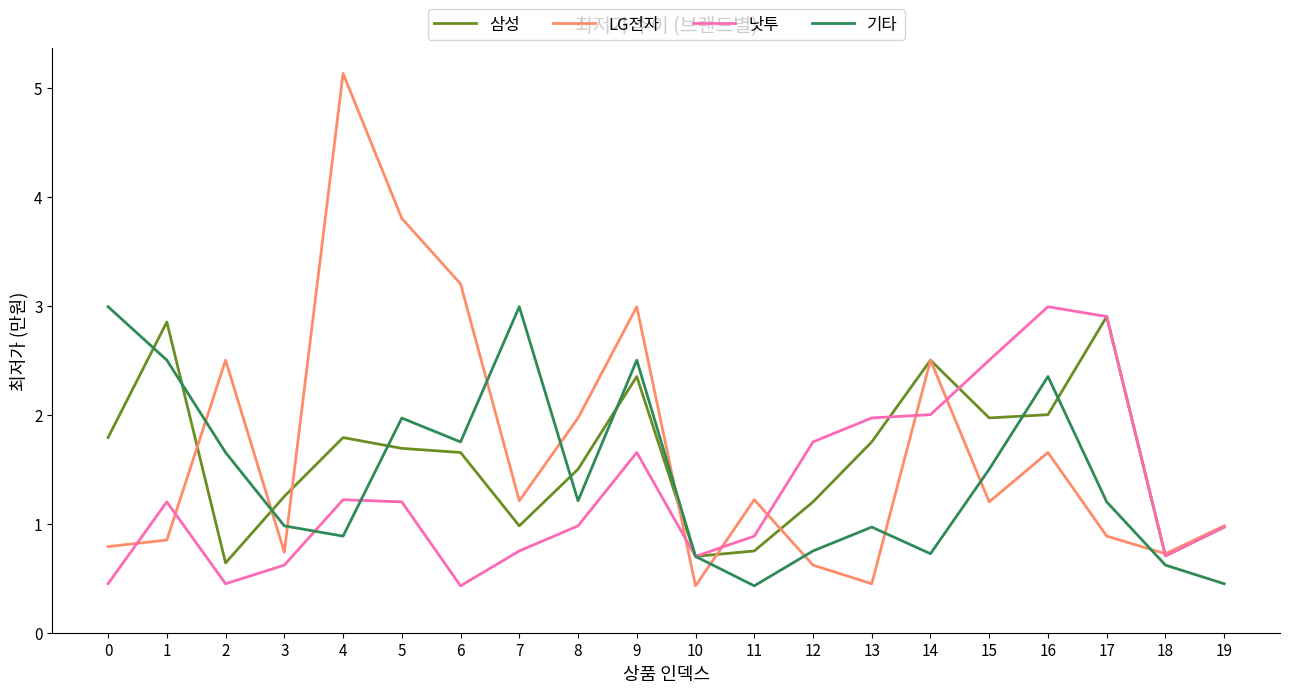

Is the value of LG전자 at 18 greater than the value of 기타 at 3?

No